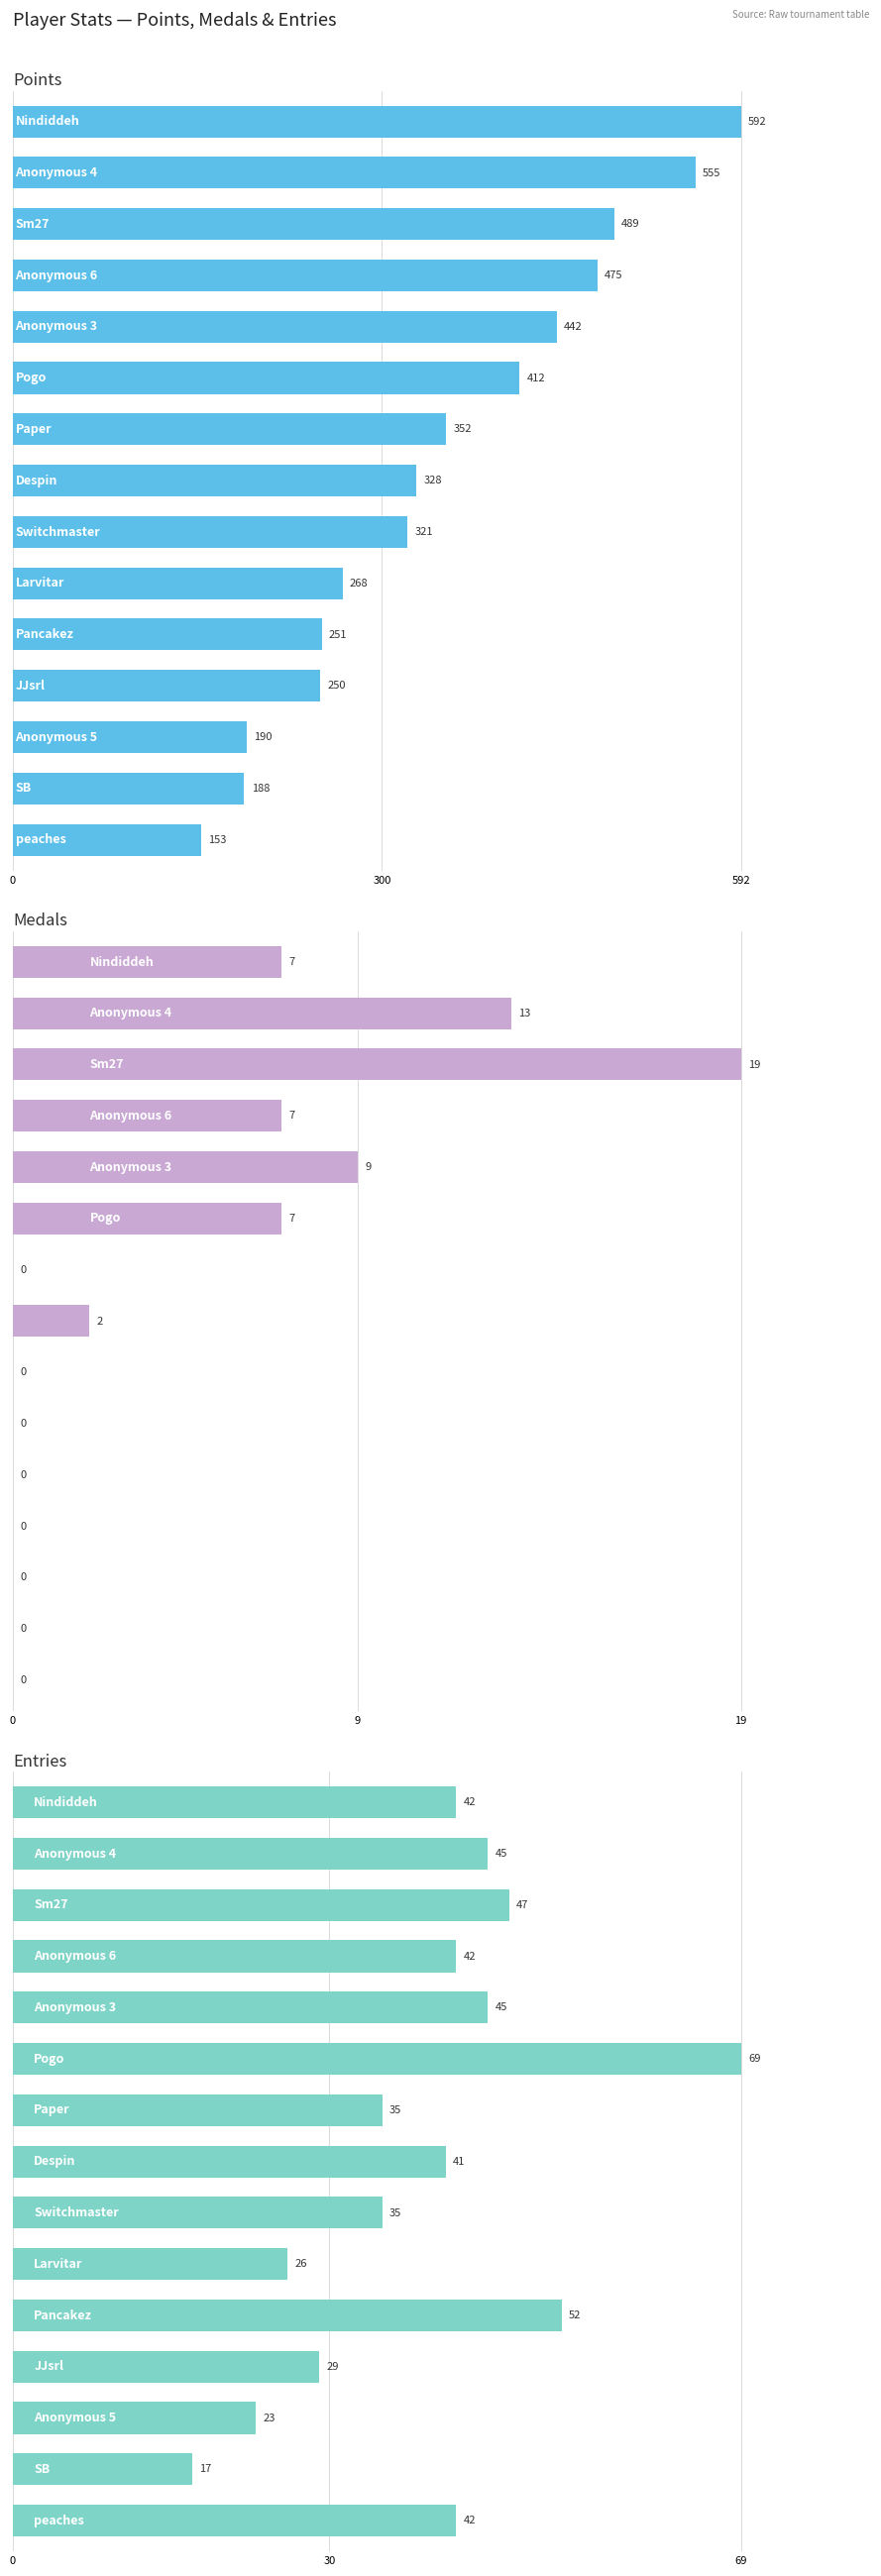

What is the difference between the highest and lowest values at 7?

326